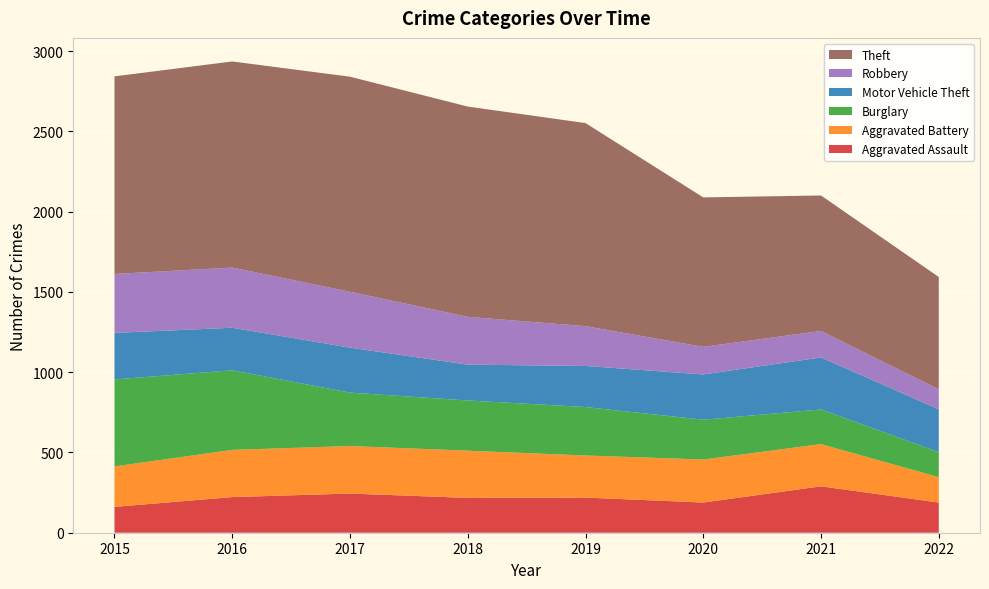

Reading left to right, transcribe all the data shown in this chart.

Aggravated Assault: 161	222	244	217	219	188	289	188
Aggravated Battery: 252	294	296	294	262	268	263	158
Burglary: 542	496	333	313	302	248	216	156
Motor Vehicle Theft: 290	265	280	223	256	282	324	267
Robbery: 367	375	348	298	248	172	165	124
Theft: 1231	1284	1340	1310	1265	931	844	700